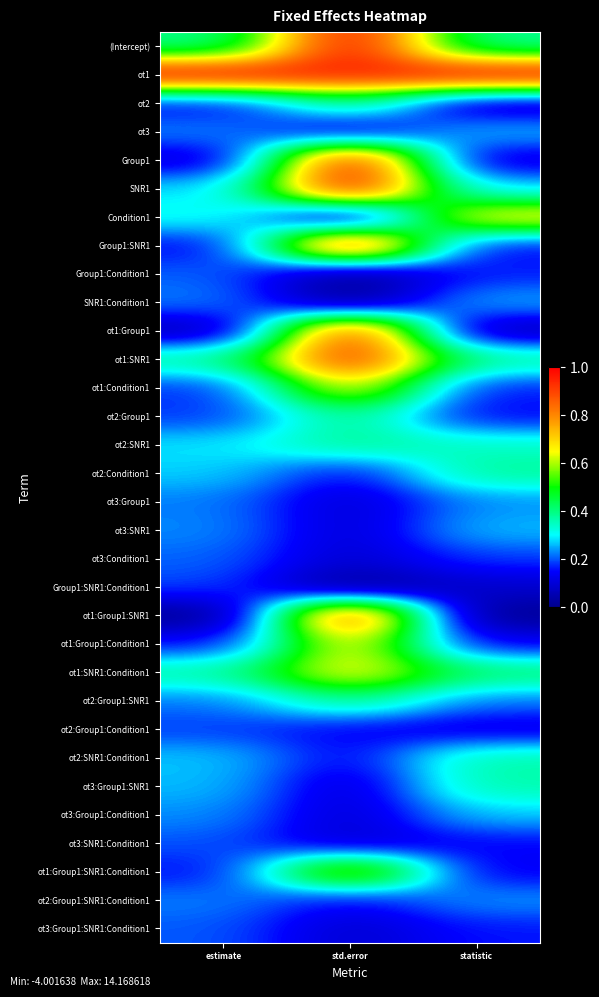

What is the difference between the highest and lowest values at estimate?

1.0